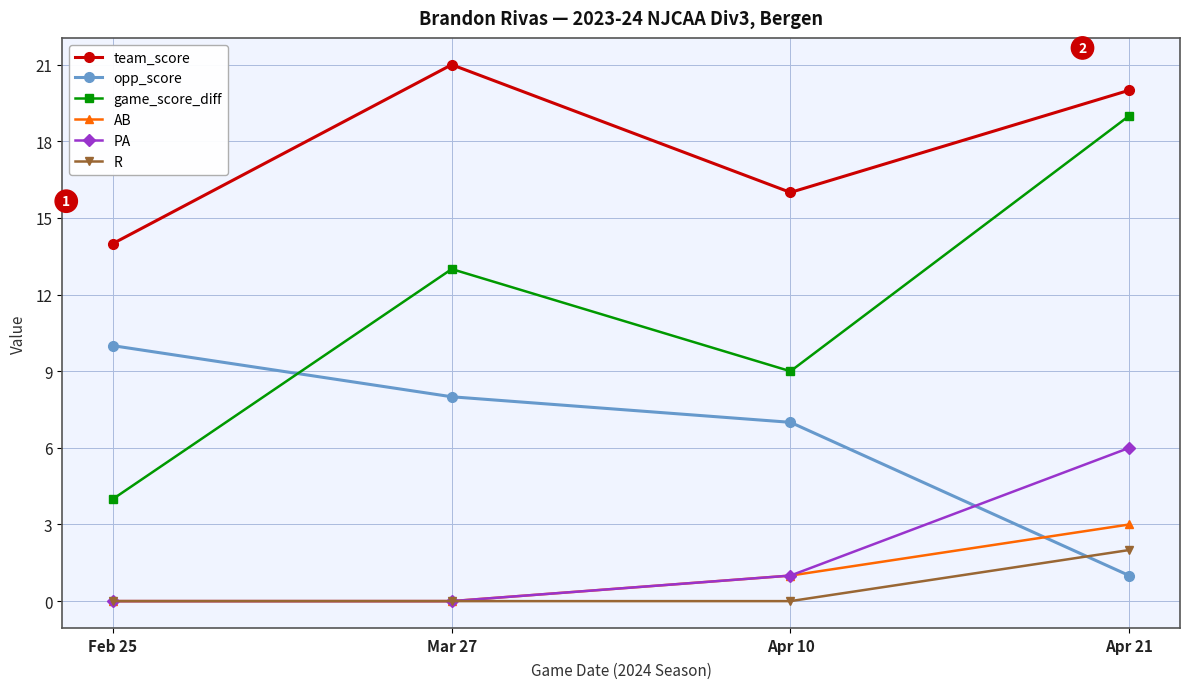

The value of PA at Apr 21 is 8. True or false?

False